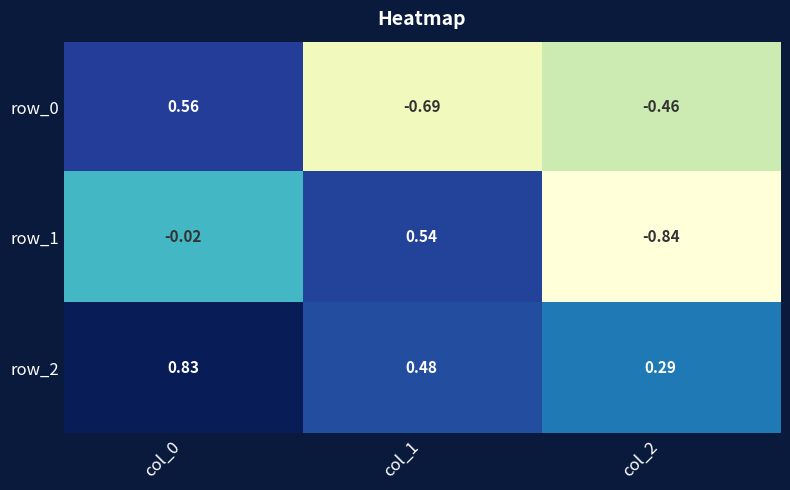

Is the value of row_1 at col_1 greater than the value of row_0 at col_0?

No